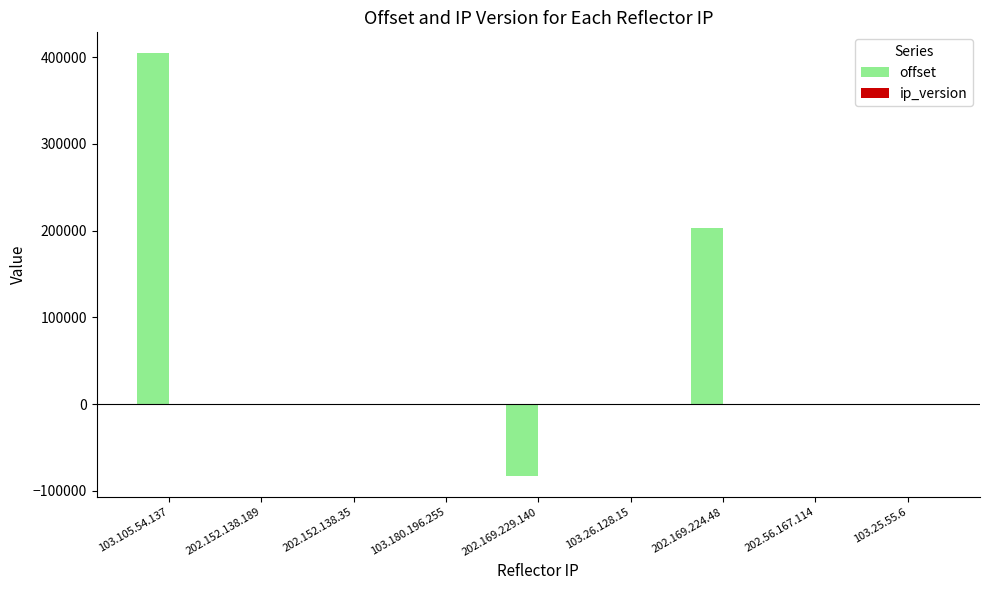

At which label is offset closest to 160656?

202.169.224.48